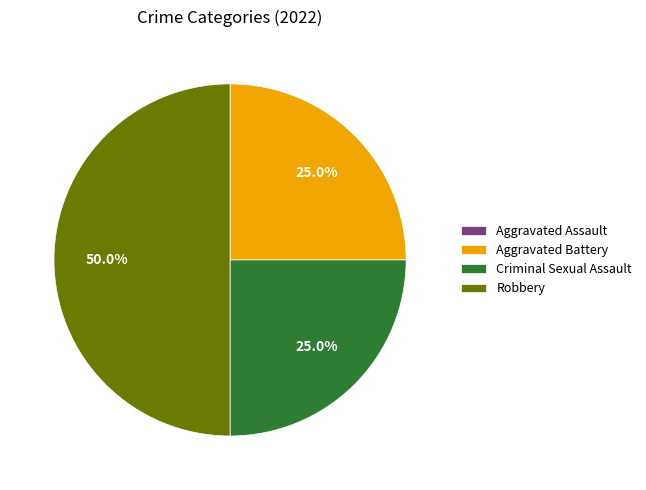

What percentage do Criminal Sexual Assault and Robbery together represent?

75.0%